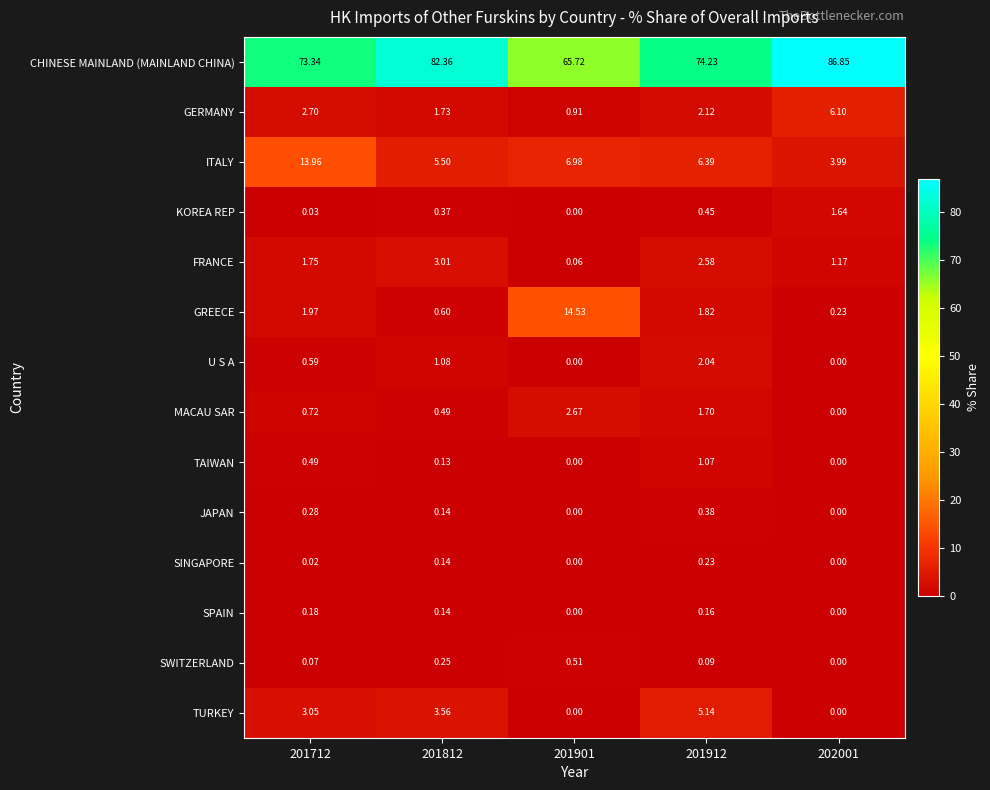

What is the difference between the highest and lowest values at 201812?

82.2